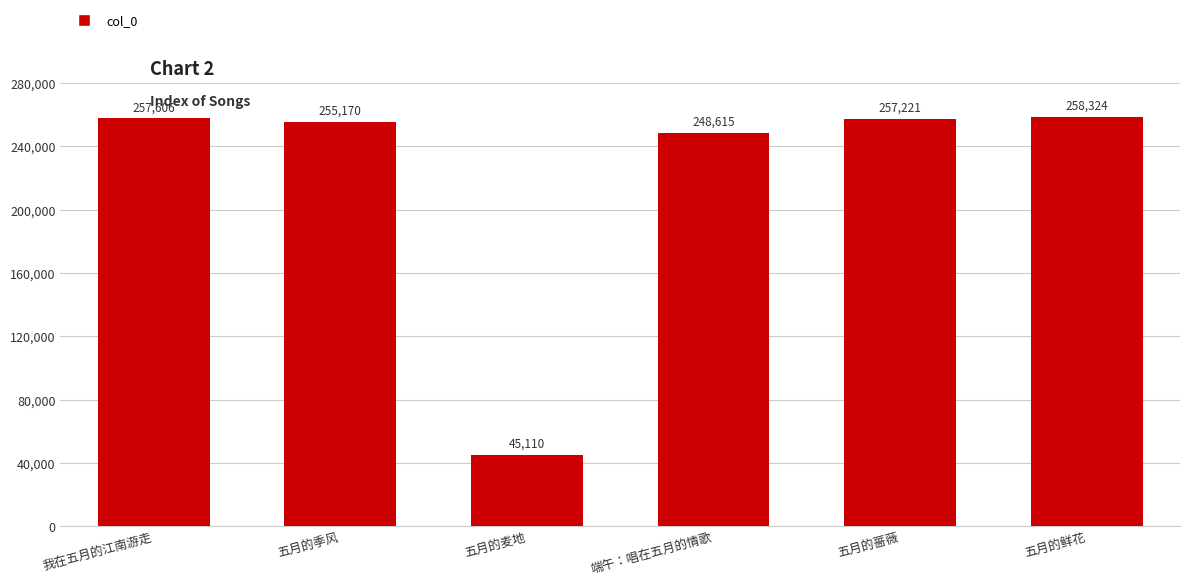

Which label corresponds to the smallest value in the chart?

五月的麦地